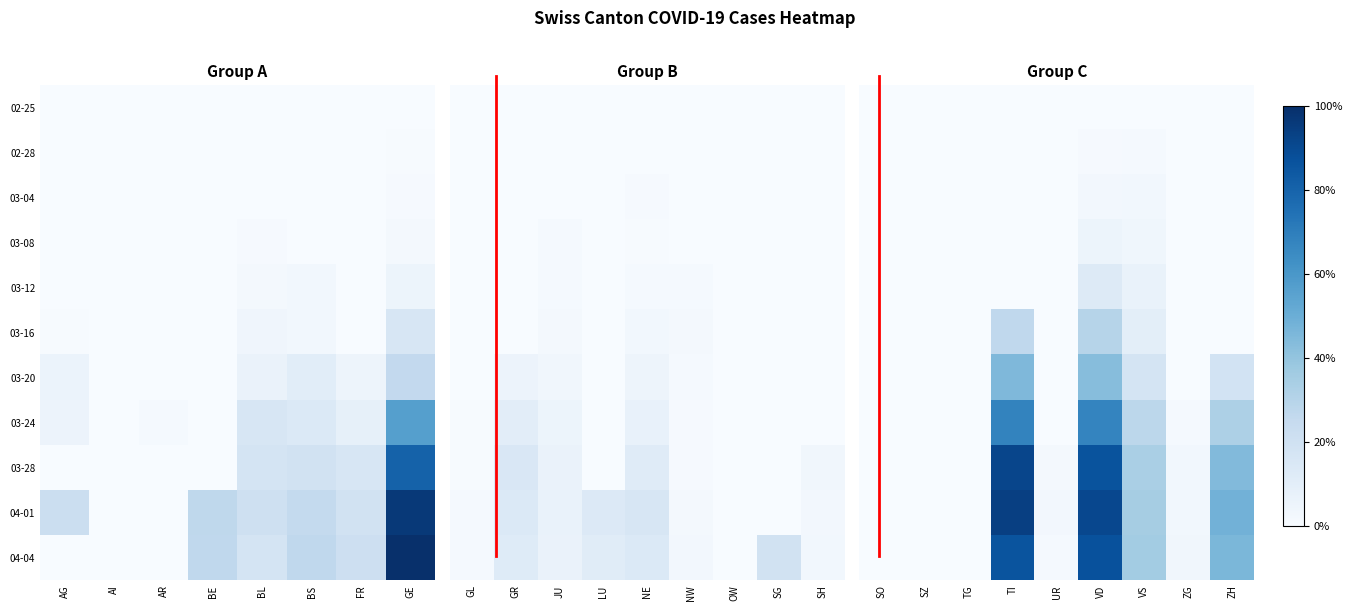

Is it true that 03-28 equals 0.5 at VS?

False